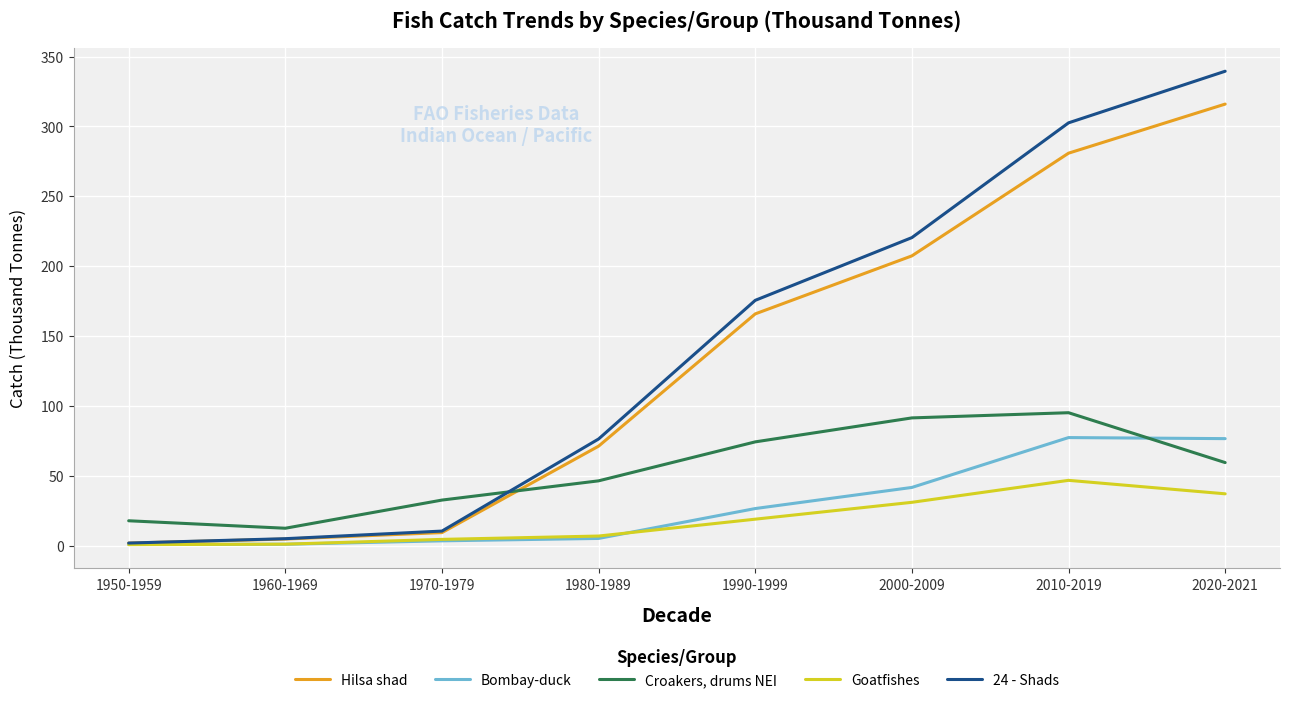

What is the total value across all series at 1990-1999?

461.1